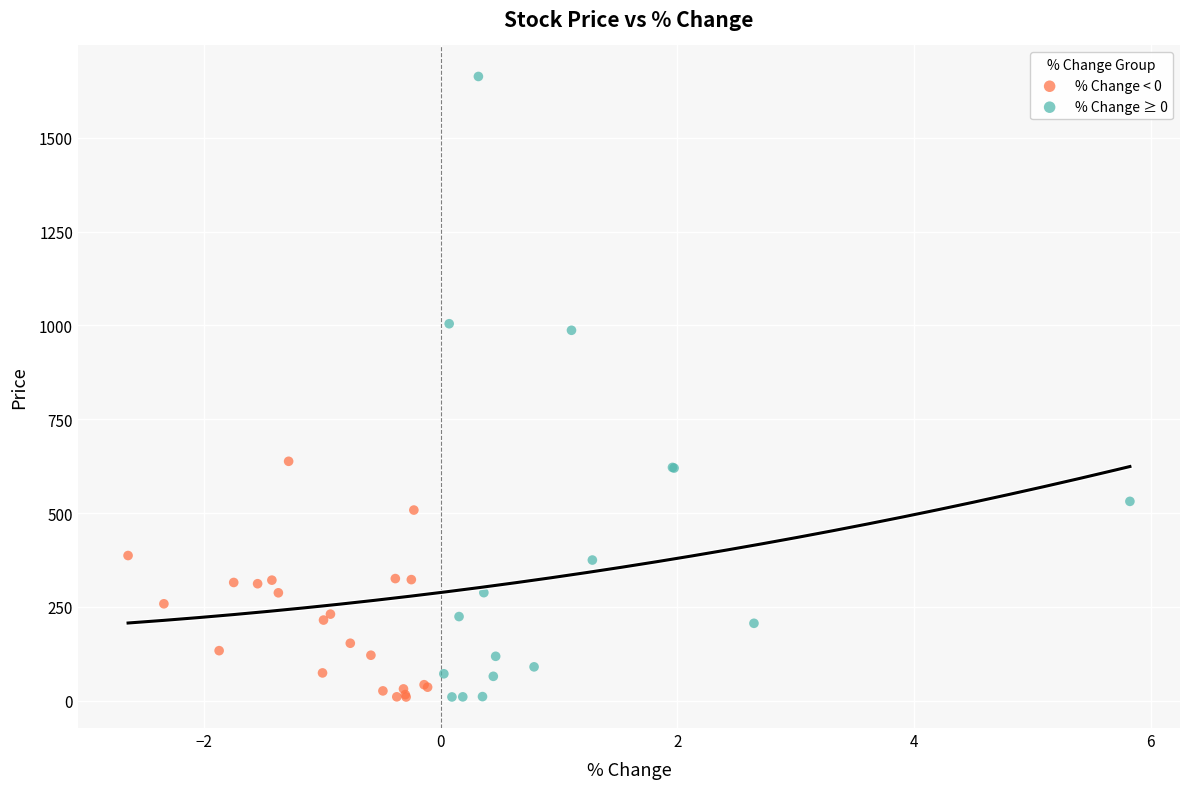

Which series has the largest Y range (max minus min)?

% Change ≥ 0